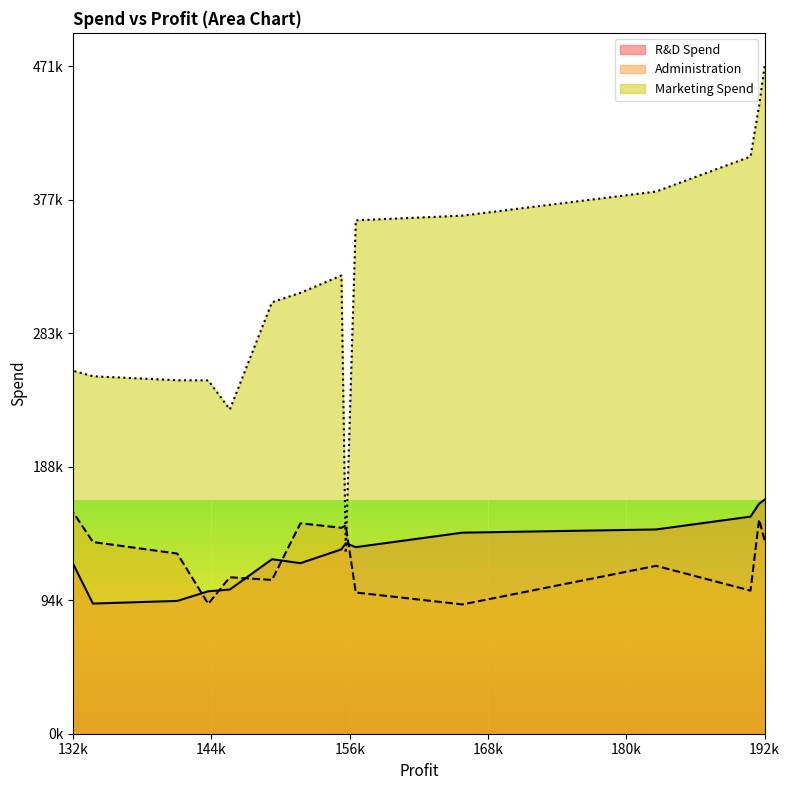

At which category does Marketing Spend reach its first local peak?

155752.6